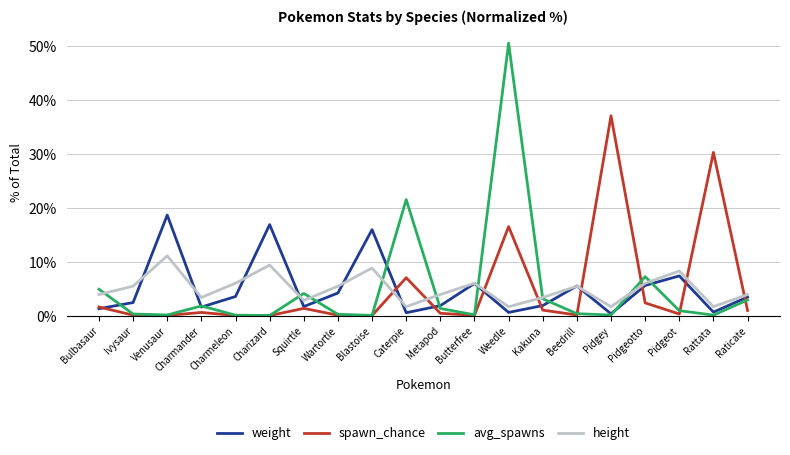

What is the total value across all series at Charmander?

7.3